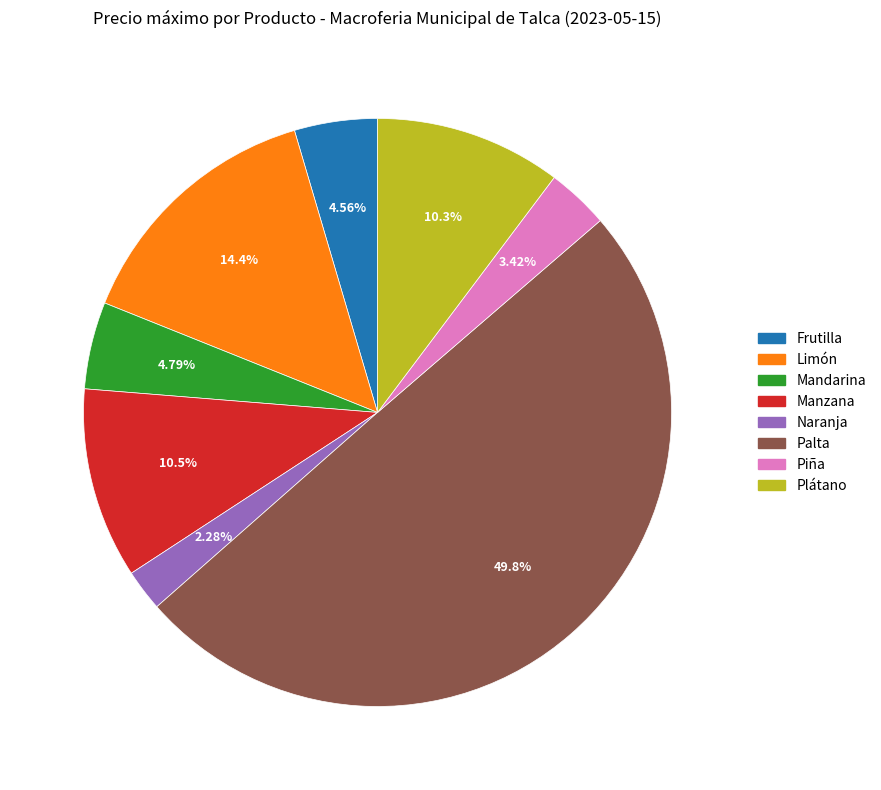

To the nearest percent, what percentage of the pie is Limón?

14%